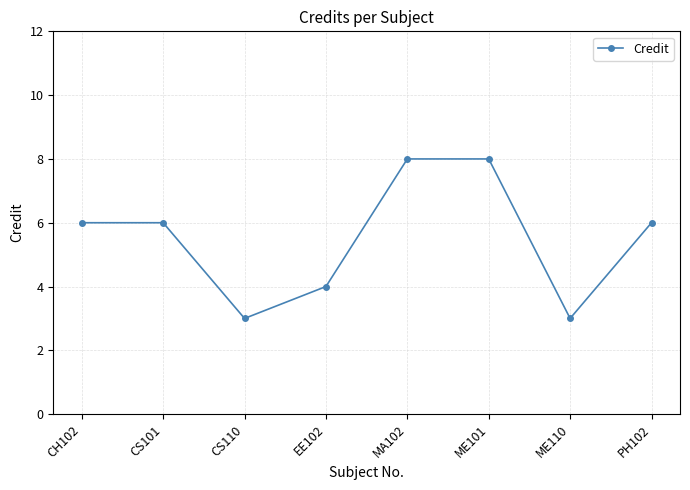

What is the change in value from MA102 to ME110?

-5